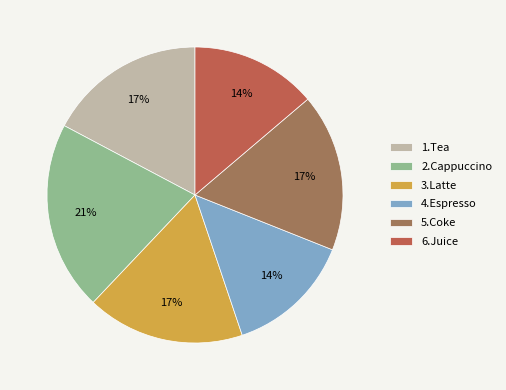

Is there any slice that represents more than half of the pie?

No